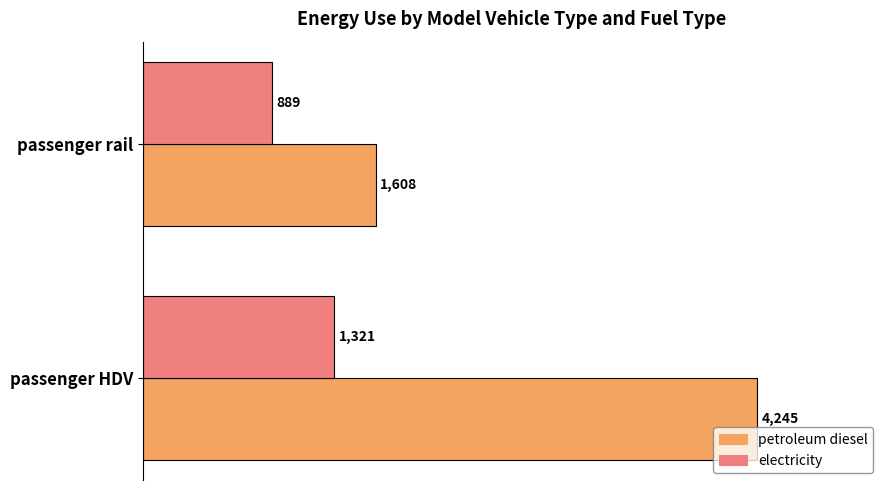

True or false: petroleum diesel has a value of 4245 at passenger HDV.

True